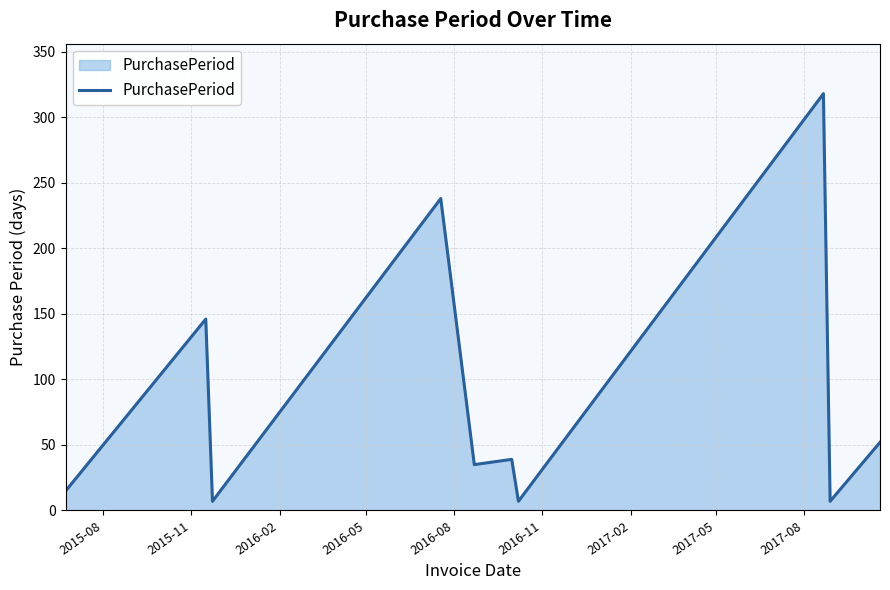

What is the greatest value displayed?

318